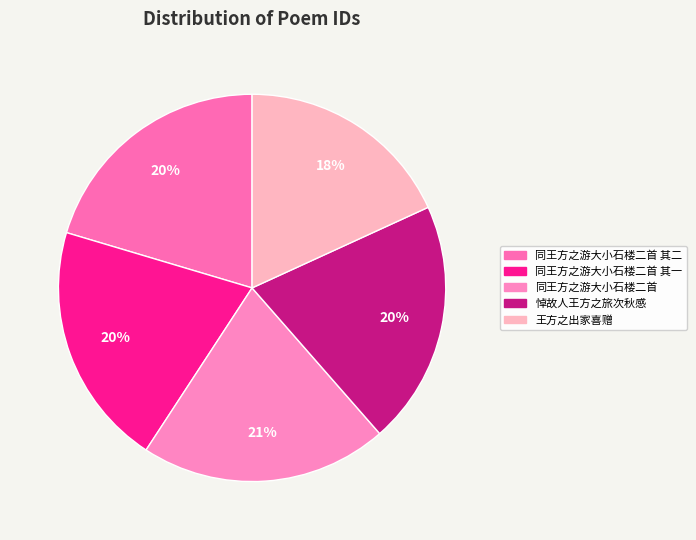

How many segments does this pie chart have?

5